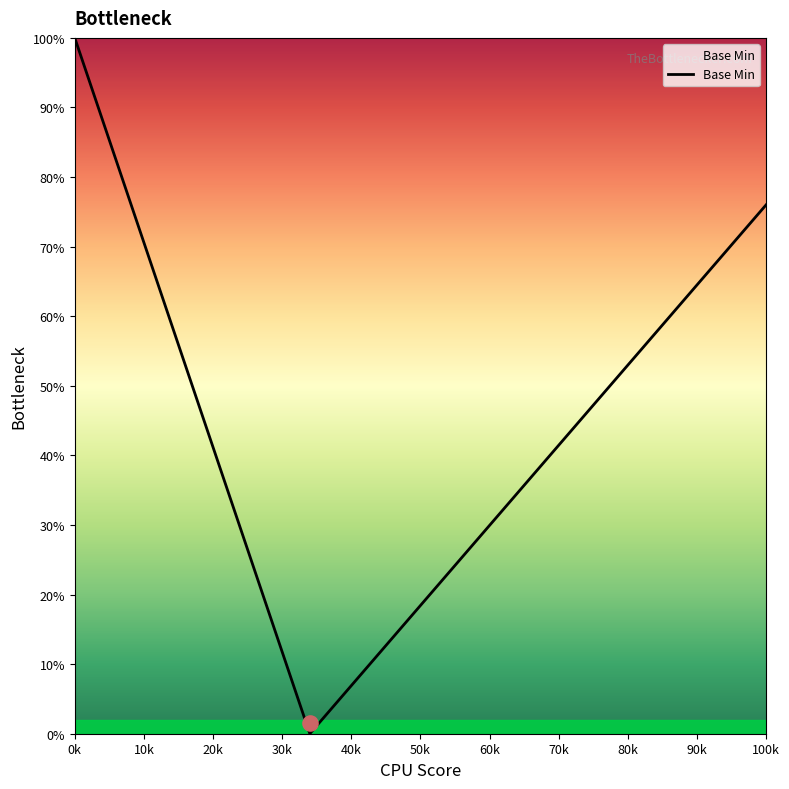

At which label does Base Min reach its peak?

0k